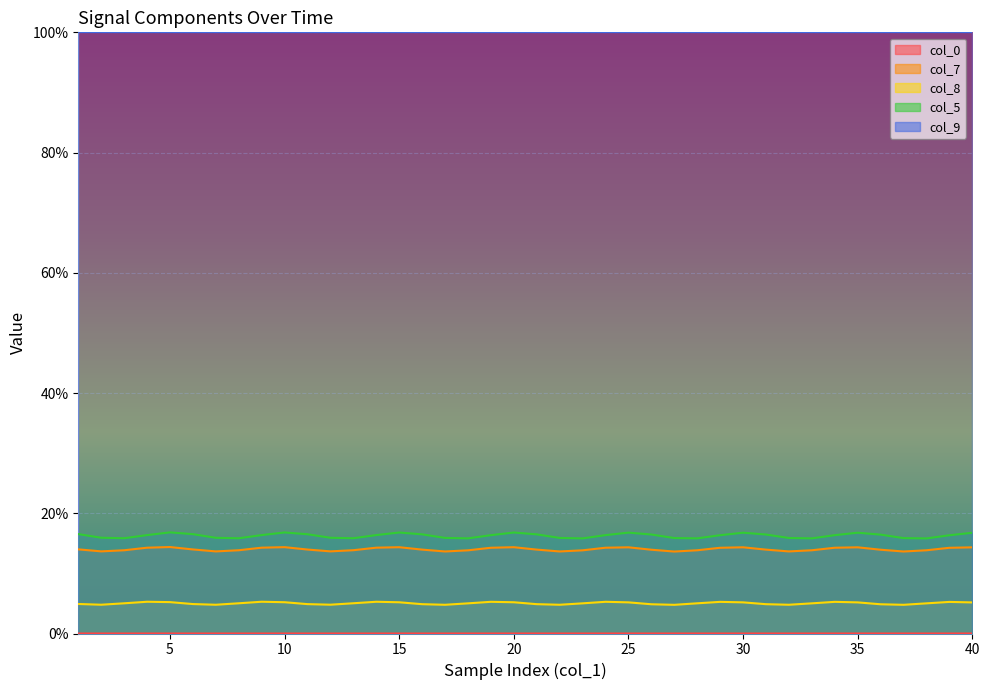

Reading left to right, extract all data points from this chart.

col_0: 1=0.0	2=0.0	3=0.0	4=0.0	5=0.0	6=0.0	7=0.0	8=0.0	9=0.0	10=0.0	11=0.0	12=0.0	13=0.0	14=0.0	15=0.0	16=0.0	17=0.0	18=0.0	19=0.0	20=0.0	21=0.0	22=0.0	23=0.0	24=0.0	25=0.0	26=0.0	27=0.0	28=0.0	29=0.0	30=0.0	31=0.0	32=0.0	33=0.0	34=0.0	35=0.0	36=0.0	37=0.0	38=0.0	39=0.0	40=0.0
col_7: 1=14.0	2=13.7	3=13.8	4=14.3	5=14.4	6=14.0	7=13.7	8=13.8	9=14.3	10=14.4	11=14.0	12=13.7	13=13.9	14=14.3	15=14.4	16=14.0	17=13.6	18=13.8	19=14.3	20=14.4	21=14.0	22=13.6	23=13.8	24=14.3	25=14.3	26=13.9	27=13.6	28=13.8	29=14.3	30=14.3	31=14.0	32=13.7	33=13.8	34=14.3	35=14.3	36=13.9	37=13.6	38=13.8	39=14.3	40=14.3
col_8: 1=4.9	2=4.8	3=5.0	4=5.3	5=5.2	6=4.9	7=4.8	8=5.0	9=5.3	10=5.2	11=4.9	12=4.8	13=5.0	14=5.3	15=5.2	16=4.9	17=4.8	18=5.0	19=5.3	20=5.2	21=4.9	22=4.8	23=5.0	24=5.3	25=5.2	26=4.9	27=4.8	28=5.0	29=5.3	30=5.2	31=4.9	32=4.8	33=5.0	34=5.3	35=5.2	36=4.9	37=4.8	38=5.0	39=5.3	40=5.2
col_5: 1=16.5	2=15.9	3=15.8	4=16.4	5=16.8	6=16.5	7=15.9	8=15.8	9=16.4	10=16.8	11=16.5	12=15.9	13=15.8	14=16.4	15=16.8	16=16.5	17=15.9	18=15.8	19=16.4	20=16.8	21=16.5	22=15.9	23=15.8	24=16.4	25=16.8	26=16.5	27=15.9	28=15.8	29=16.3	30=16.8	31=16.5	32=15.9	33=15.8	34=16.4	35=16.8	36=16.4	37=15.9	38=15.8	39=16.3	40=16.8